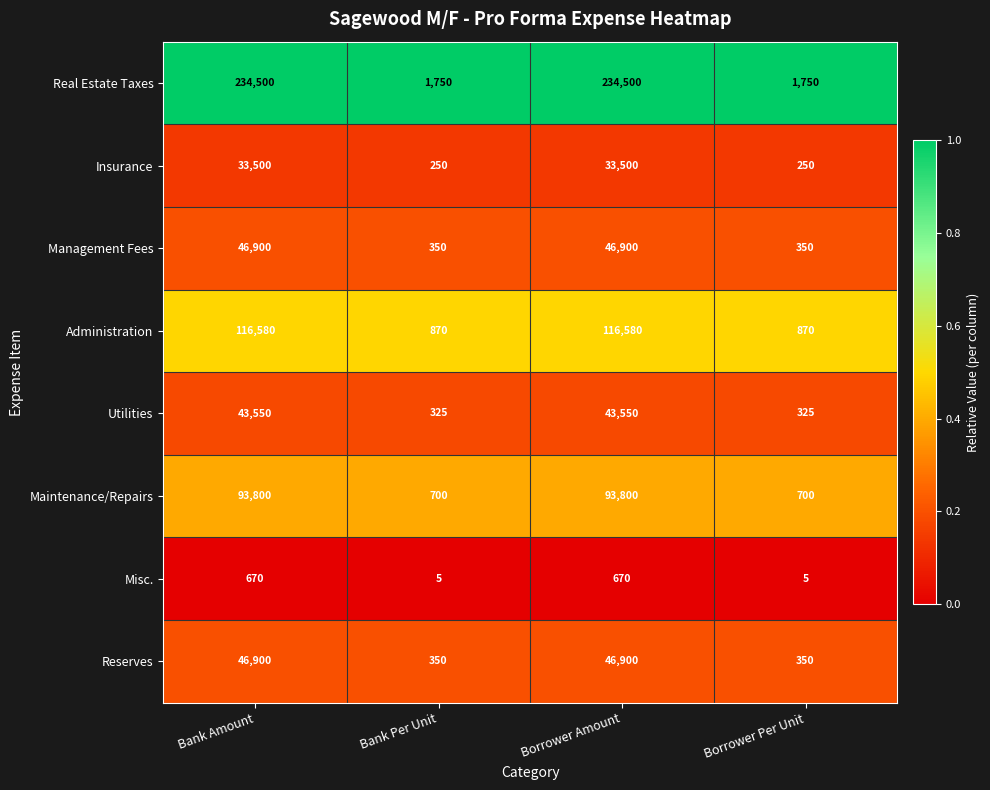

The Maintenance/Repairs series shows 51259 at Bank Amount. True or false?

False